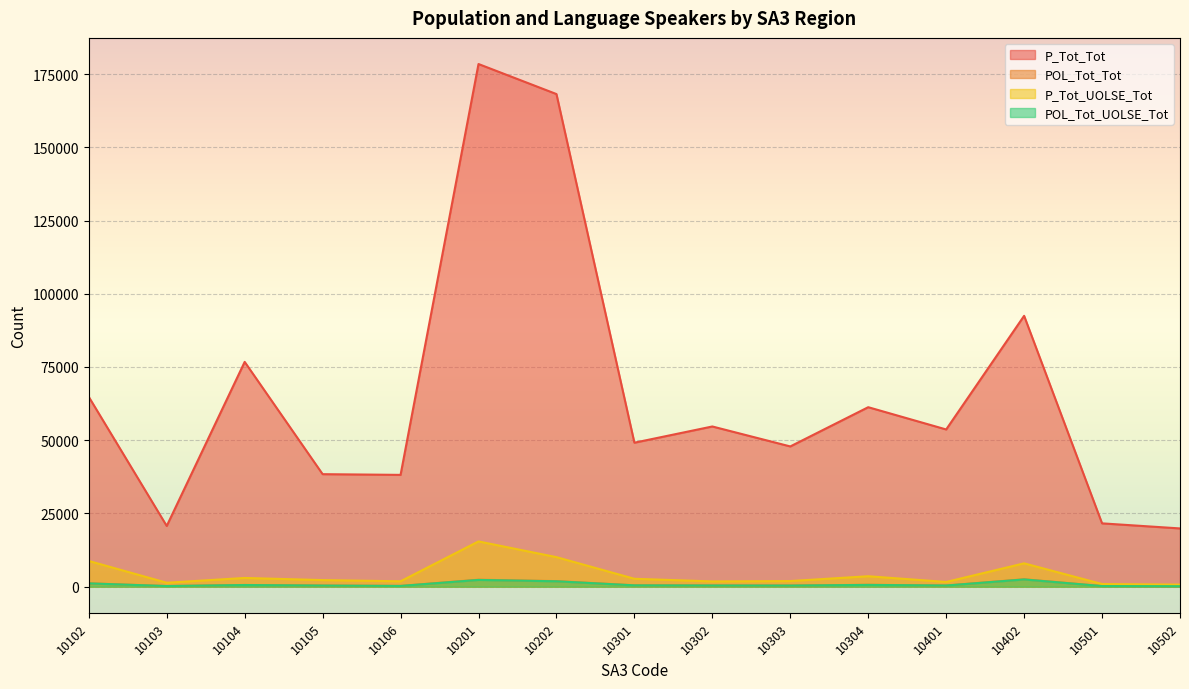

What is the difference between the maximum and second lowest values in the POL_Tot_UOLSE_Tot series?

2257